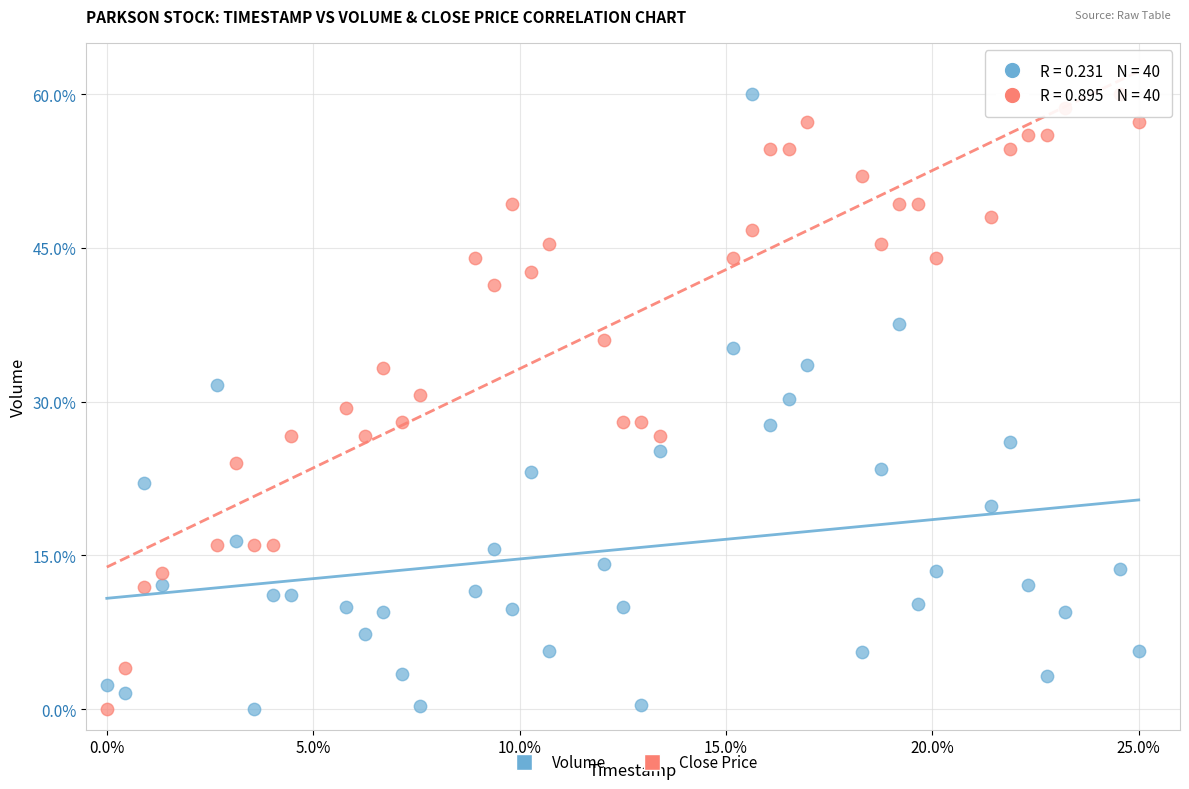

Across all data points, what is the range of Y values (max minus min)?

60.0